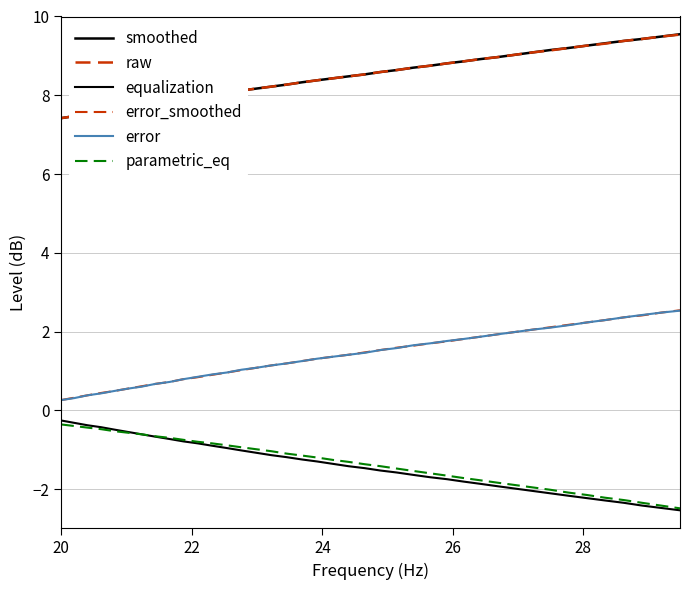

Is this an area chart (filled region under the line)?

No